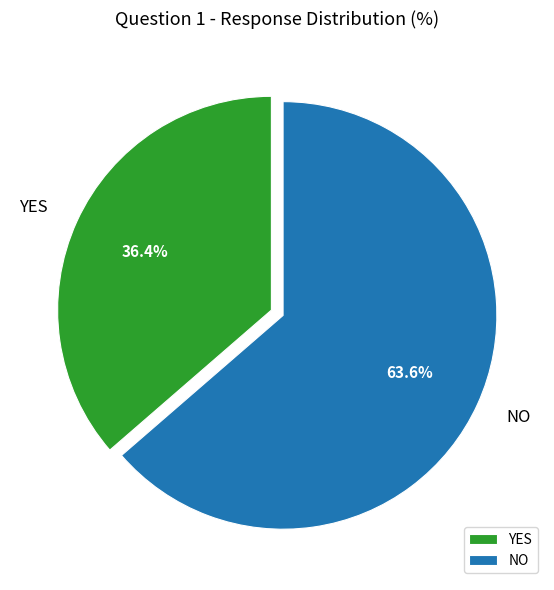

Is there a majority slice in this chart?

Yes